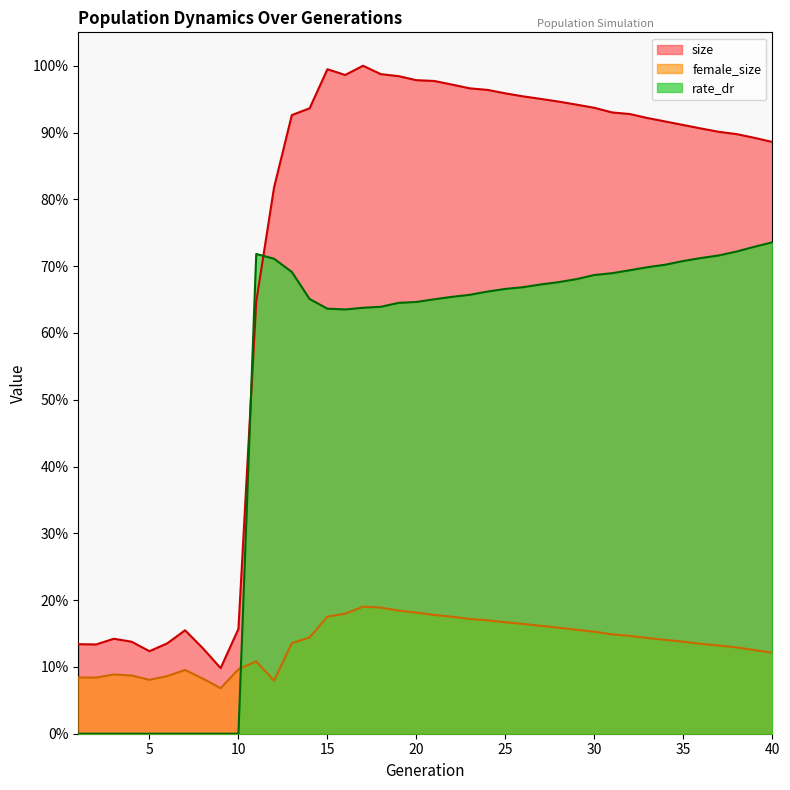

What is the average value of the female_size series?

0.1